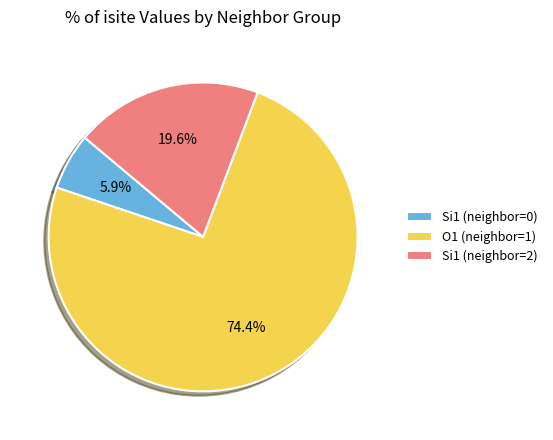

Do O1 (neighbor=1) and Si1 (neighbor=2) together represent more than half of the pie?

Yes